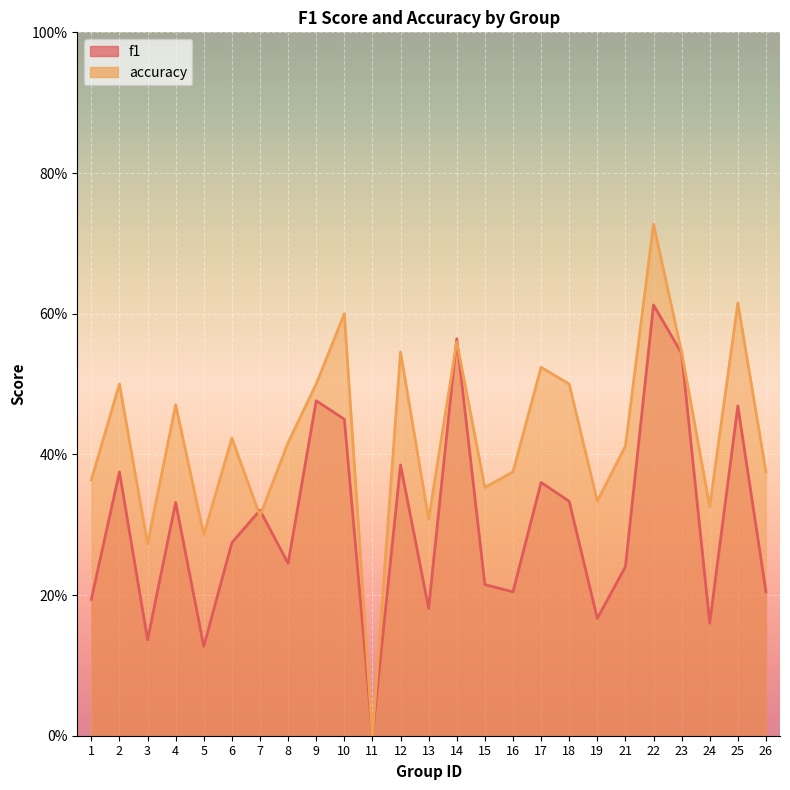

At which label does accuracy reach its minimum?

11